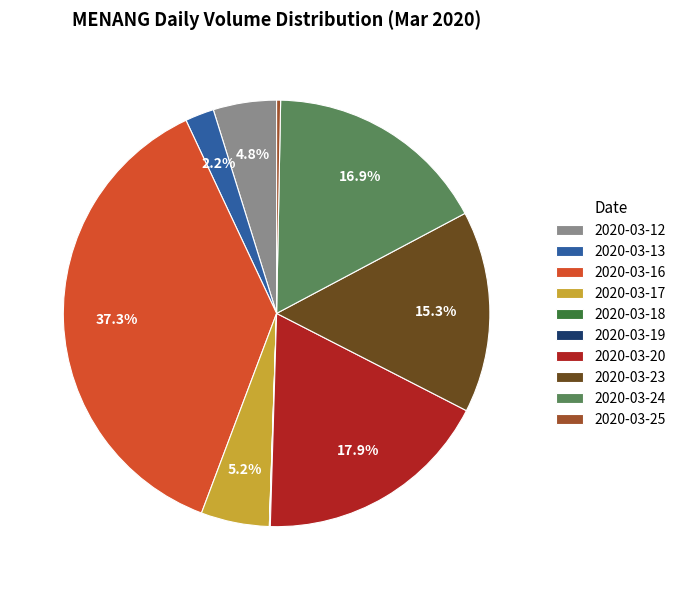

Does any single category account for the majority?

No